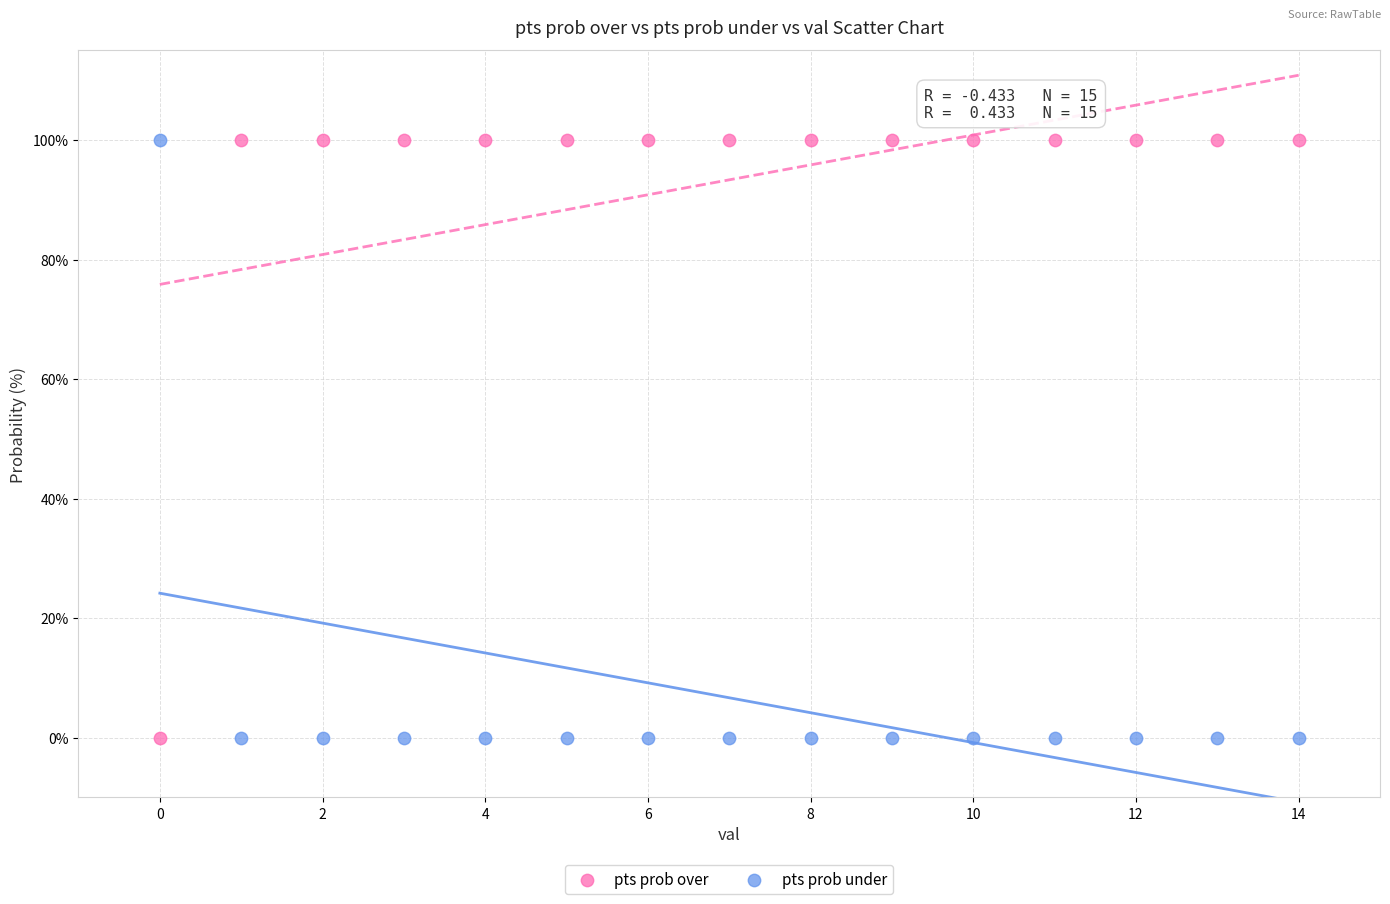

What are all the series names shown in the legend?

pts prob over, pts prob under